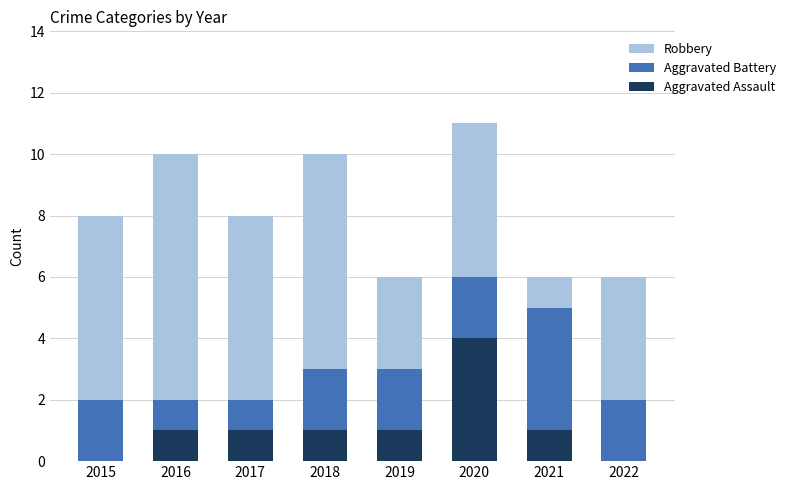

Is it true that Aggravated Assault equals 0 at 2015?

True